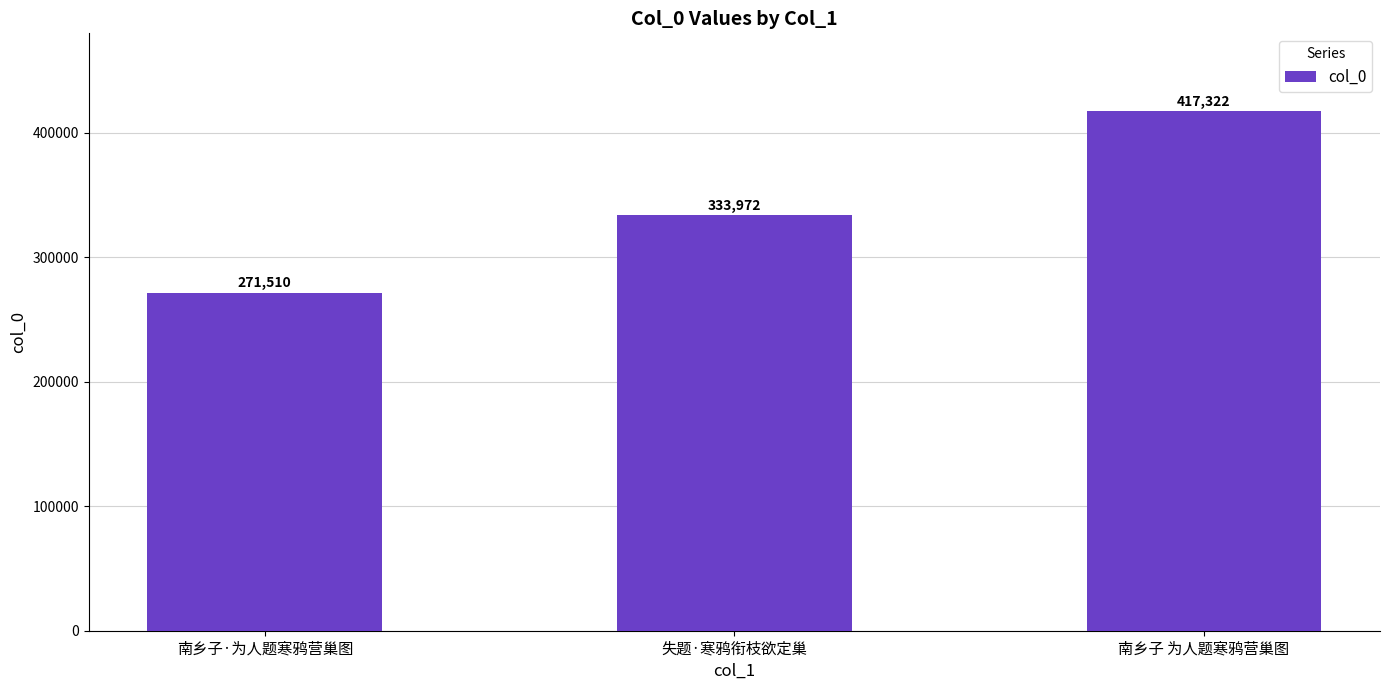

The chart shows a value of 333972 at 失题·寒鸦衔枝欲定巢. True or false?

True